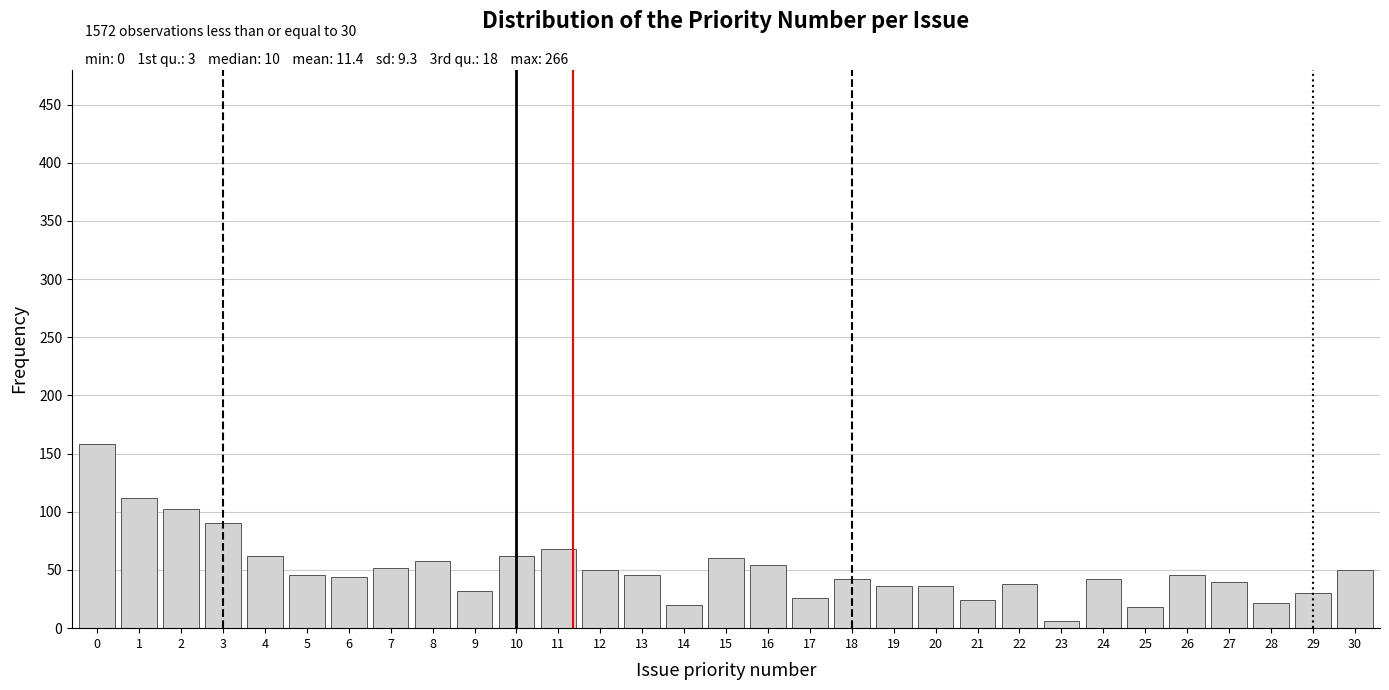

What is the average value?

51